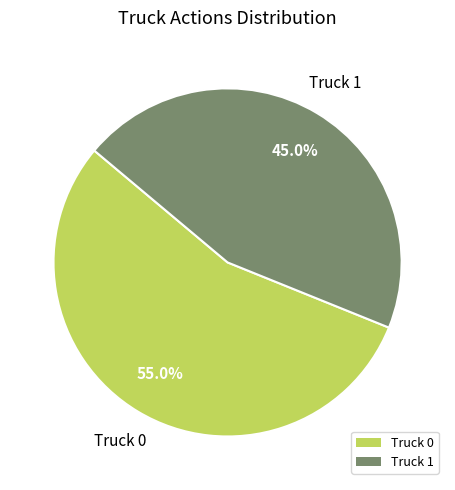

The Truck 1 slice represents 45% of the pie. True or false?

True